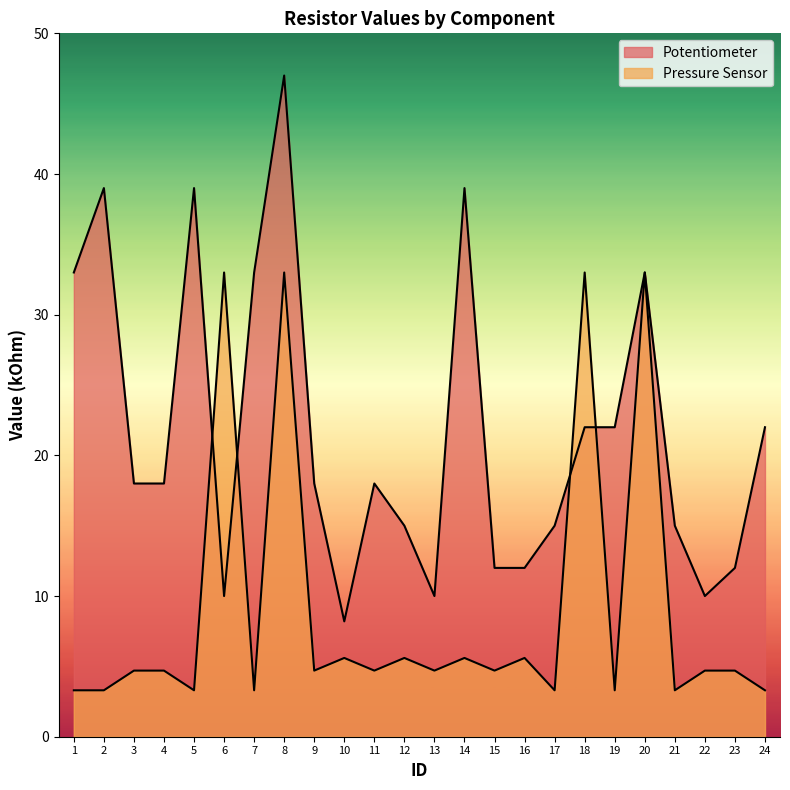

Reading left to right, list all the values displayed in this chart.

Pressure Sensor: 3.3	3.3	4.7	4.7	3.3	33.0	3.3	33.0	4.7	5.6	4.7	5.6	4.7	5.6	4.7	5.6	3.3	33.0	3.3	33.0	3.3	4.7	4.7	3.3
Potentiometer: 33.0	39.0	18.0	18.0	39.0	10.0	33.0	47.0	18.0	8.2	18.0	15.0	10.0	39.0	12.0	12.0	15.0	22.0	22.0	33.0	15.0	10.0	12.0	22.0